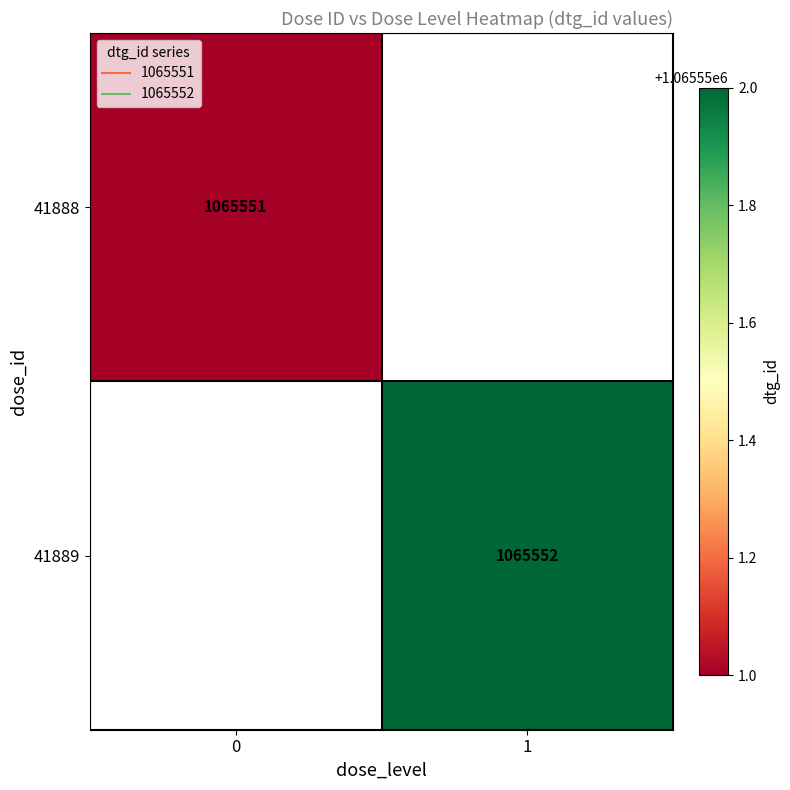

True or false: 1065551 has a value of 1880795 at 0.

False